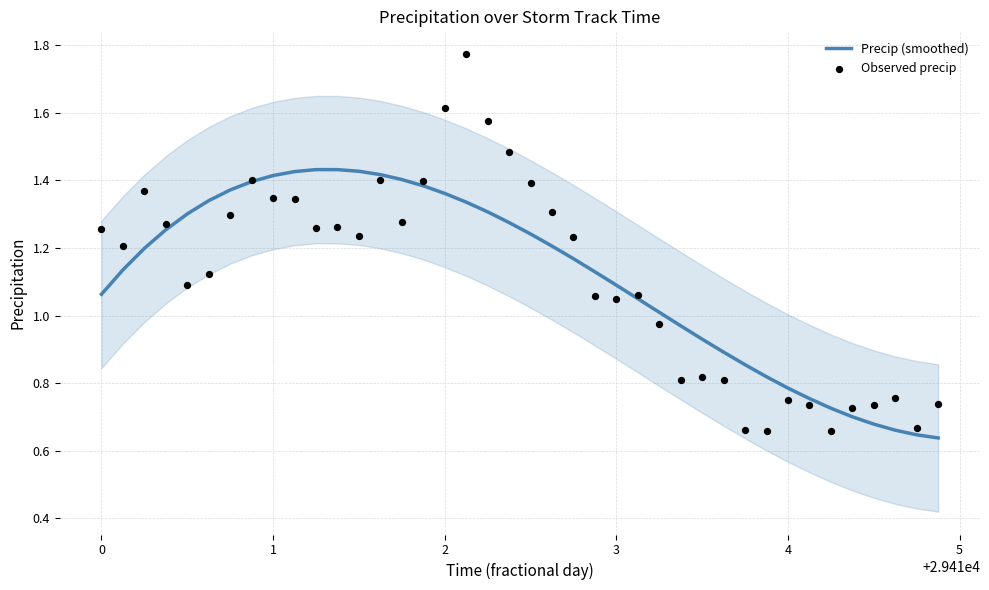

Which series reaches the maximum Y coordinate?

Observed precip